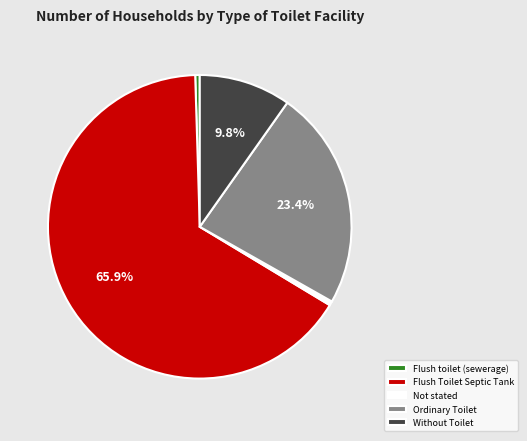

What is the ratio of the value at Without Toilet to the value at Ordinary Toilet?

0.4